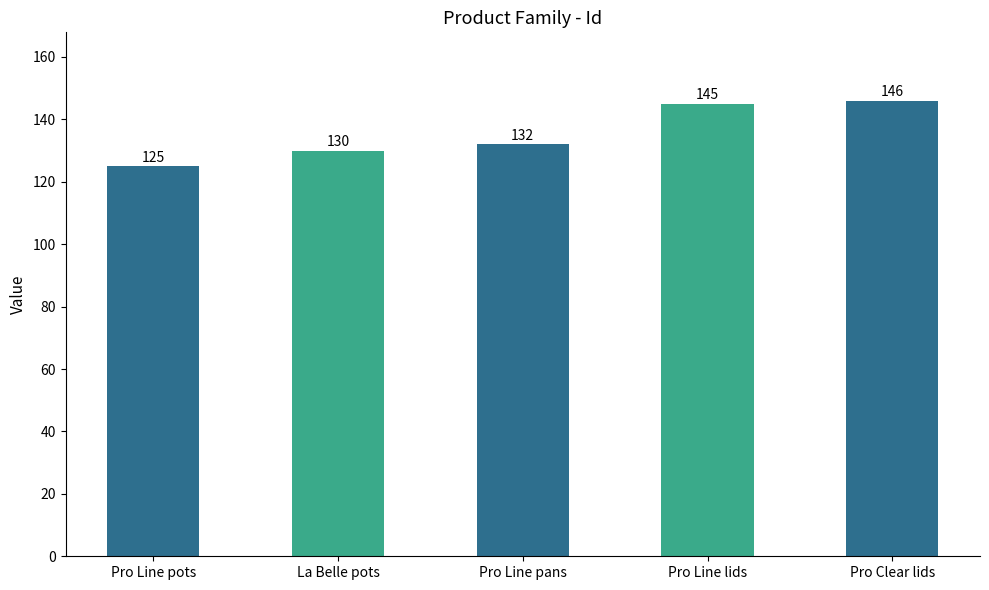

What is the value of the 1st bar from the left?

125